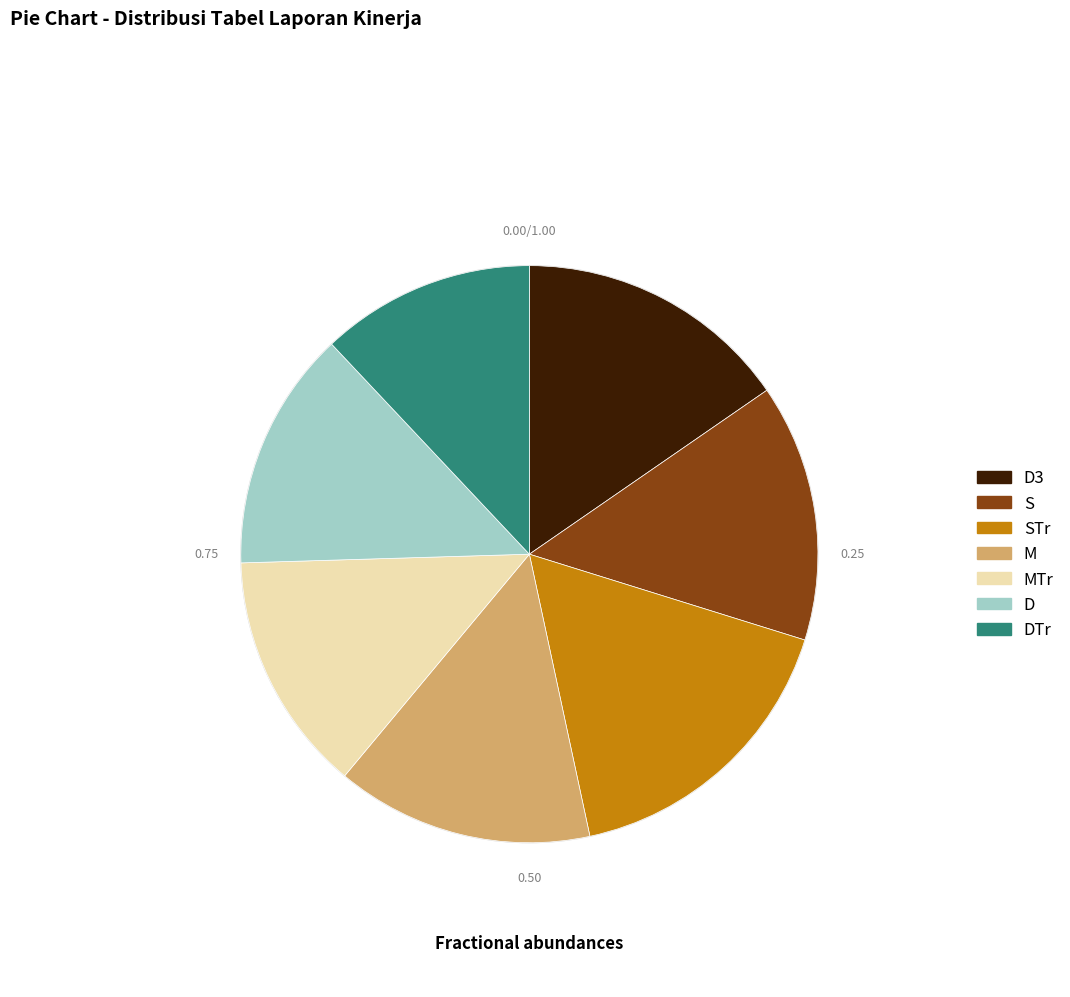

Does any single category account for the majority?

No